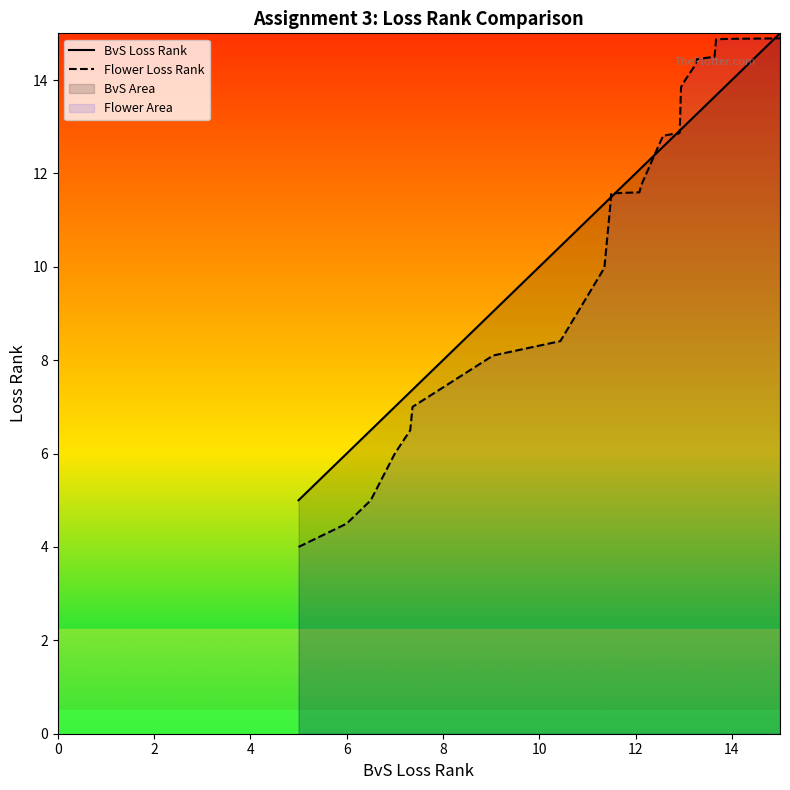

Which series has the largest range (max minus min)?

Flower Loss Rank